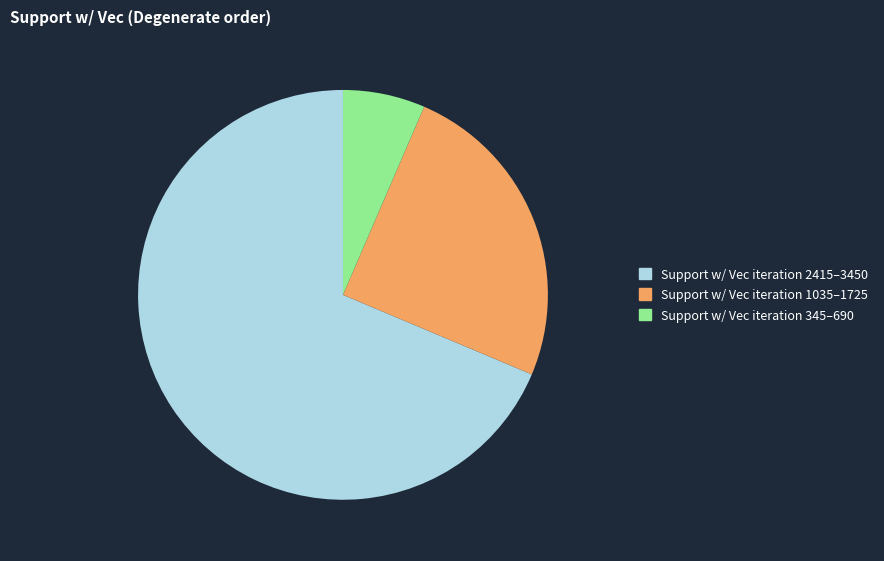

Does any single category account for the majority?

Yes